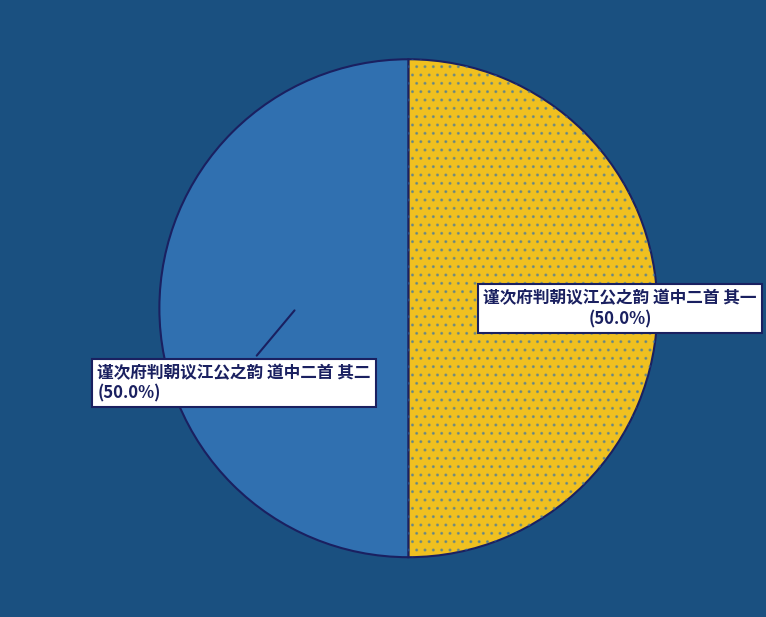

What percentage is NOT represented by 谨次府判朝议江公之韵 道中二首 其二?

50.0%